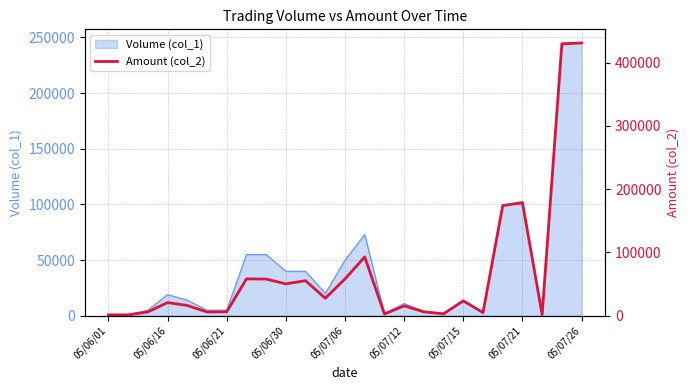

Does the chart have visible grid lines?

Yes